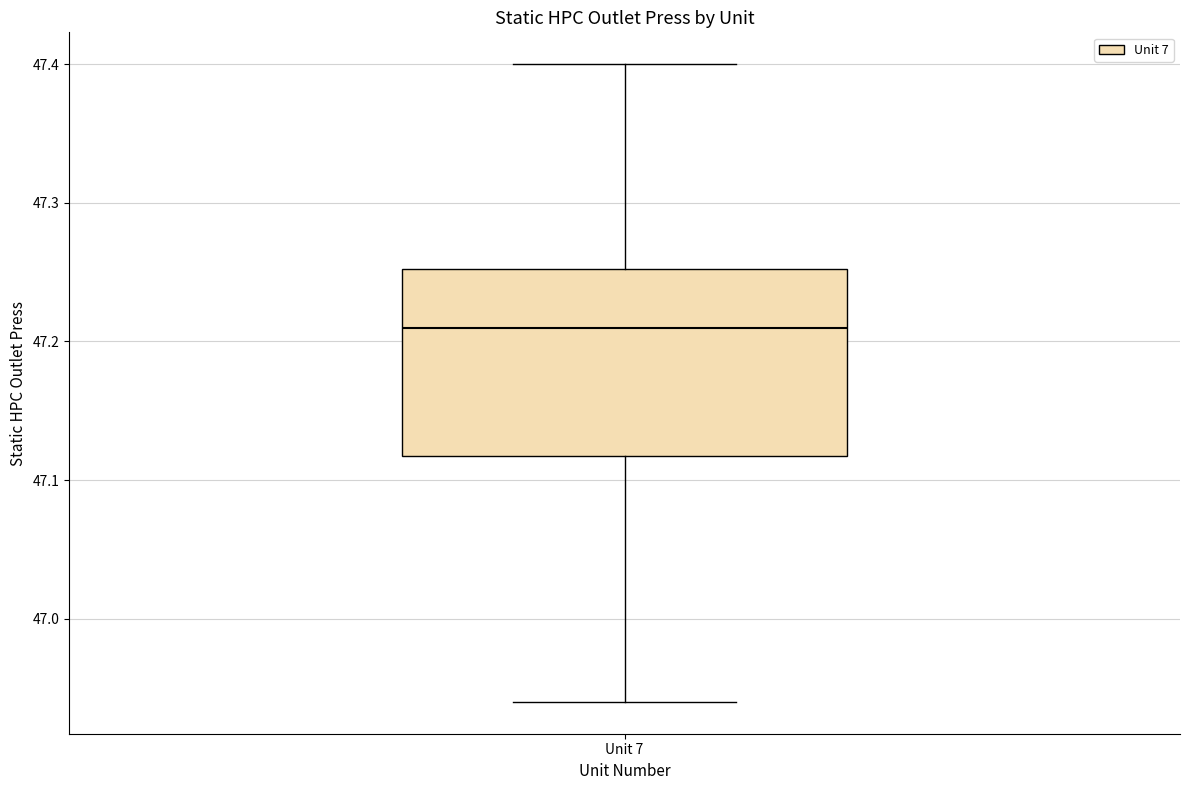

Transcribe this box plot: give where the median line is, the range the box spans, and where the two whiskers end, as read against the y-axis. The values are not printed on the chart, so give them approximately, as read against the axis.

median 47.21, box 47.12 to 47.25, whiskers 46.94 to 47.40